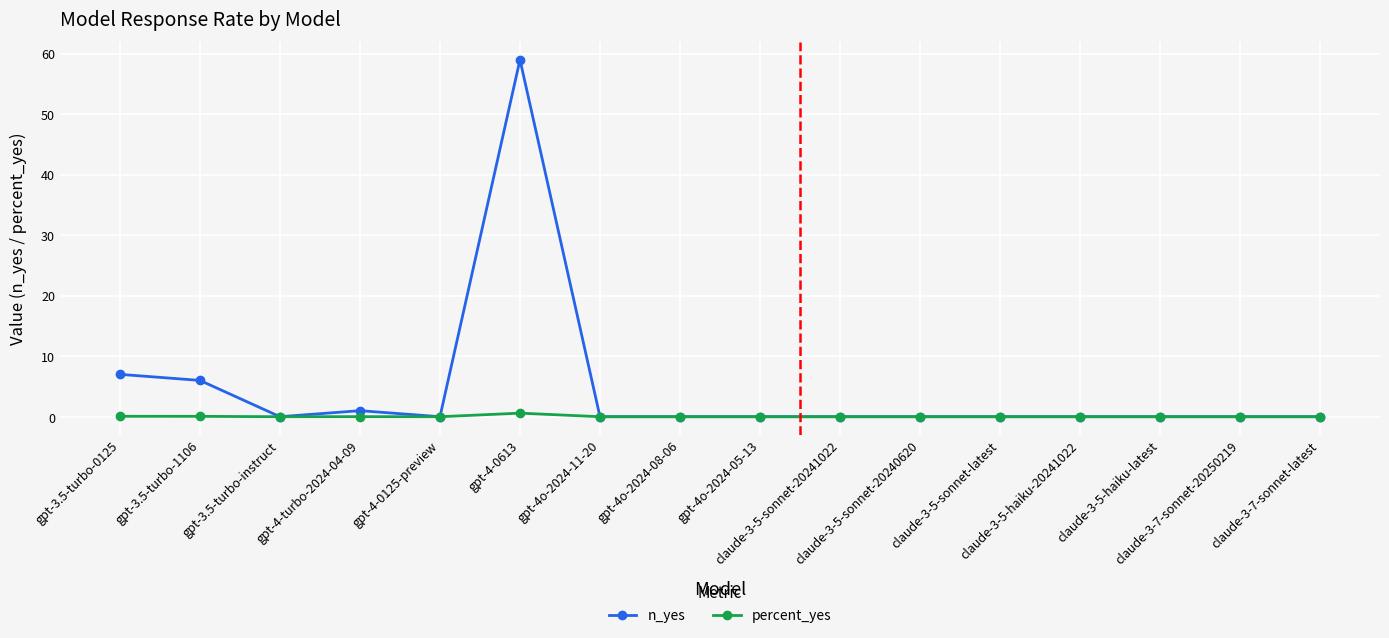

Which series has the largest total across all categories?

n_yes